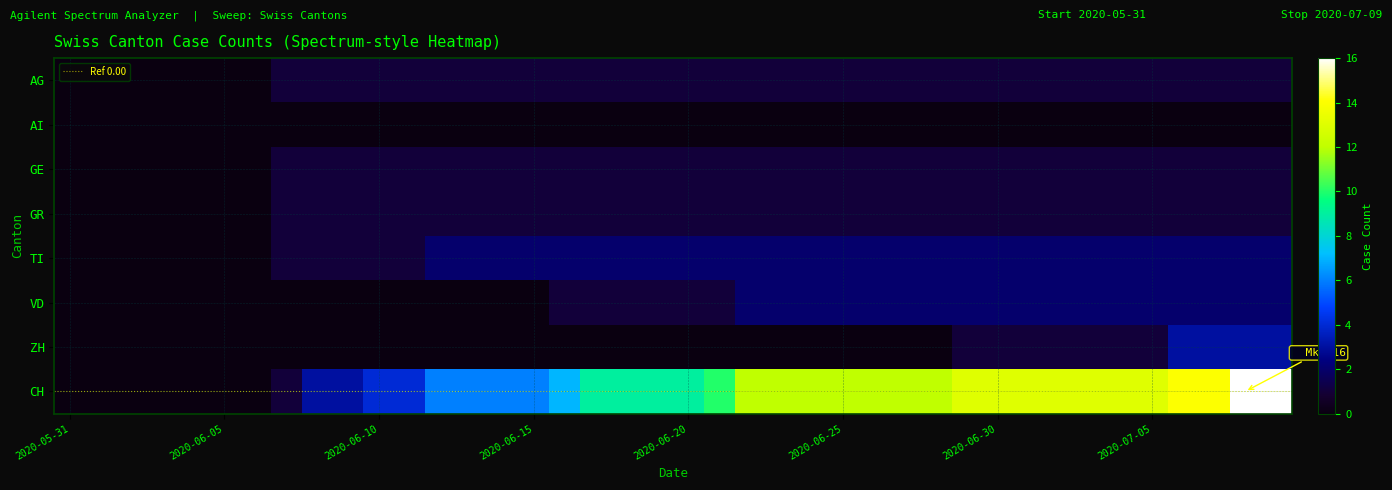

Which label corresponds to the largest value in the chart?

2020-07-08